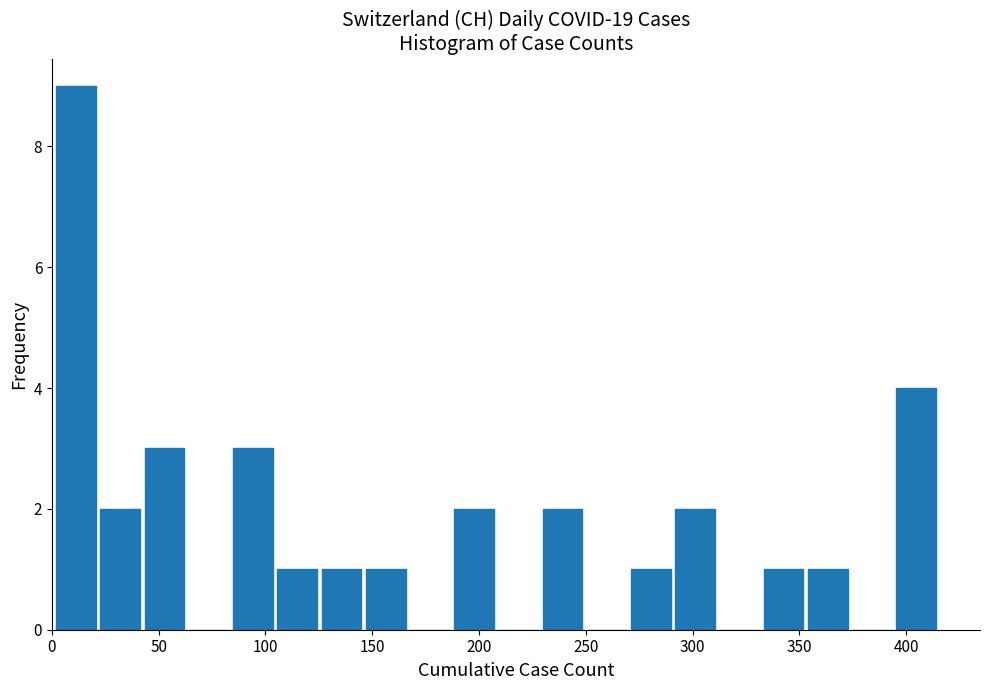

What is the height of the bar covering 185 to 210 on the x-axis? Neither the bar edges nor the heights are printed on the chart, so give them approximately, as read against the axes.

2